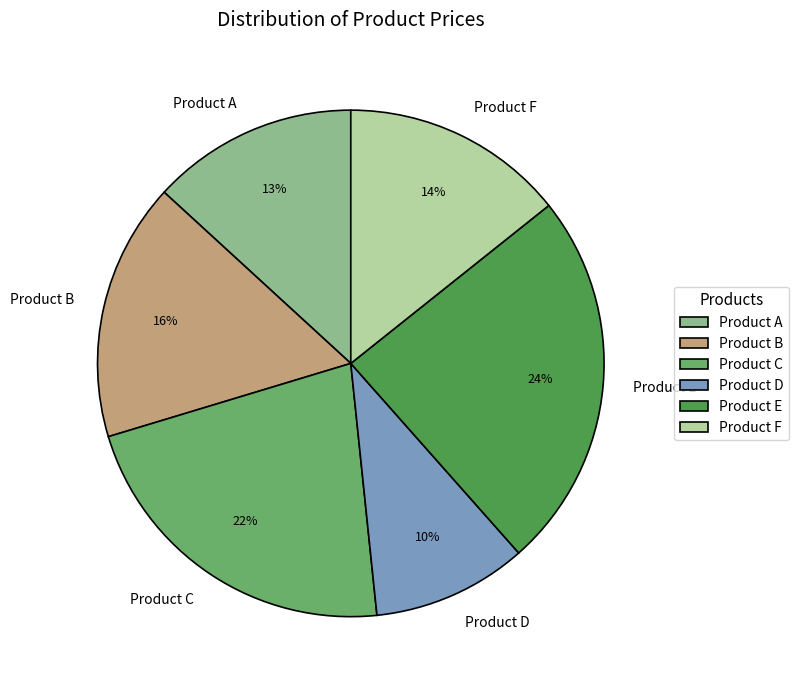

Between Product D and Product E, which is larger?

Product E